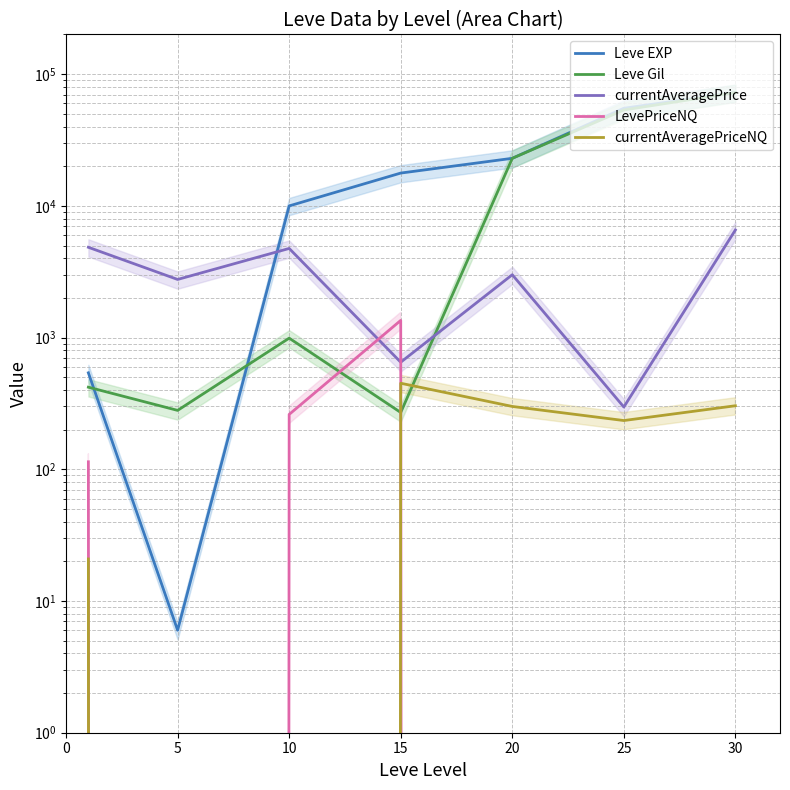

At which label is LevePriceNQ closest to 675?

10